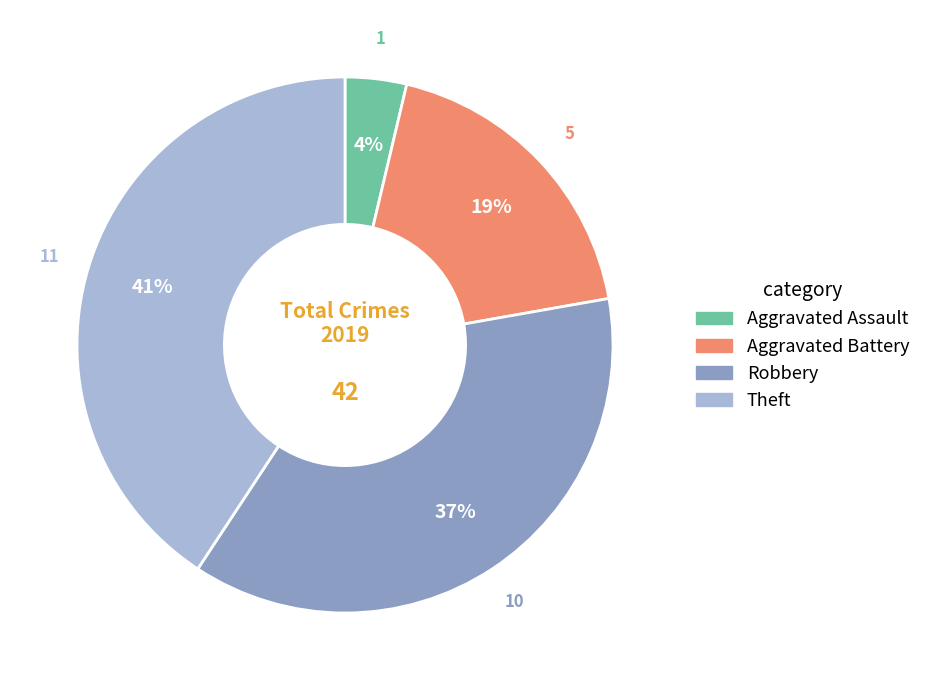

Which slice is the smallest?

Aggravated Assault